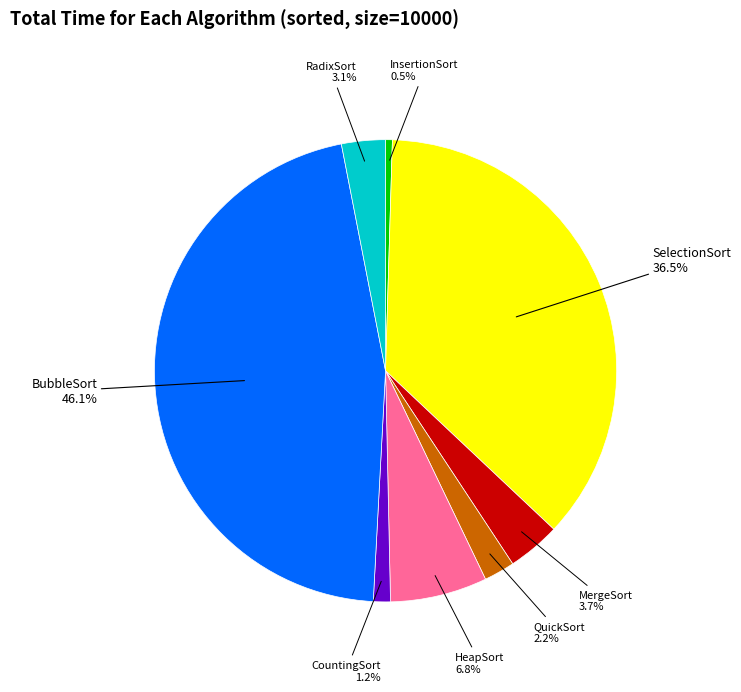

How many slices are in this pie chart?

8